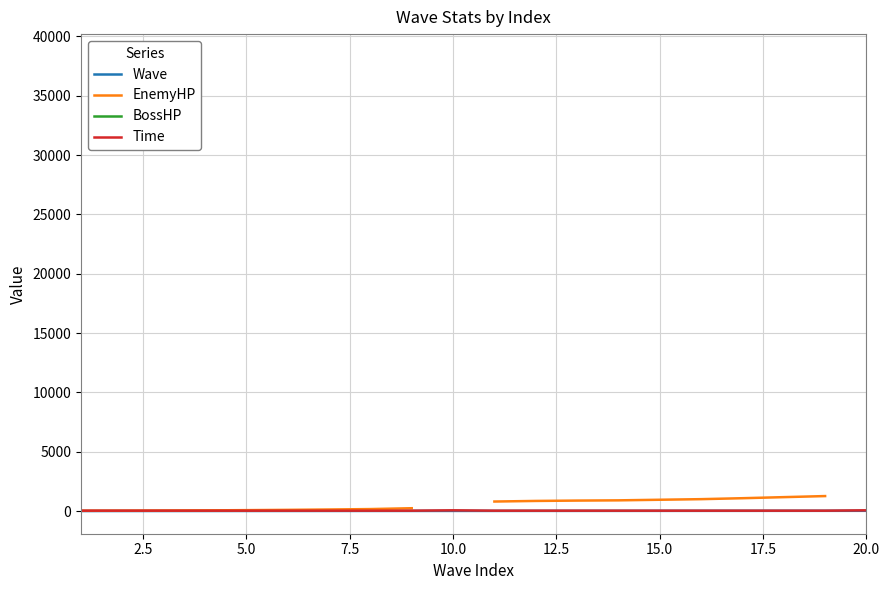

At how many categories does at least one series exceed 5573?

2